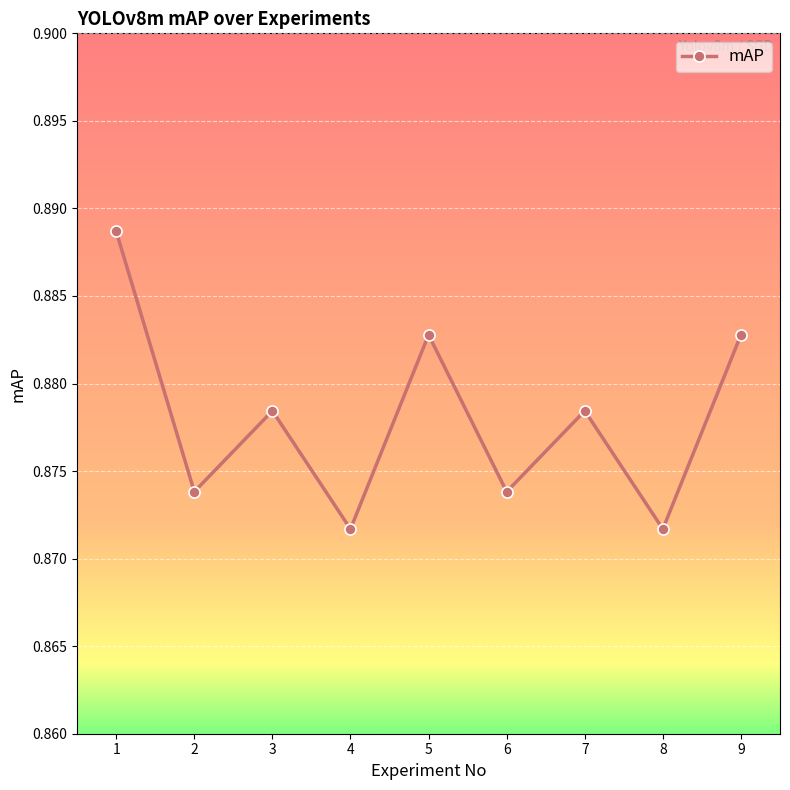

Count the number of categories in the chart.

9